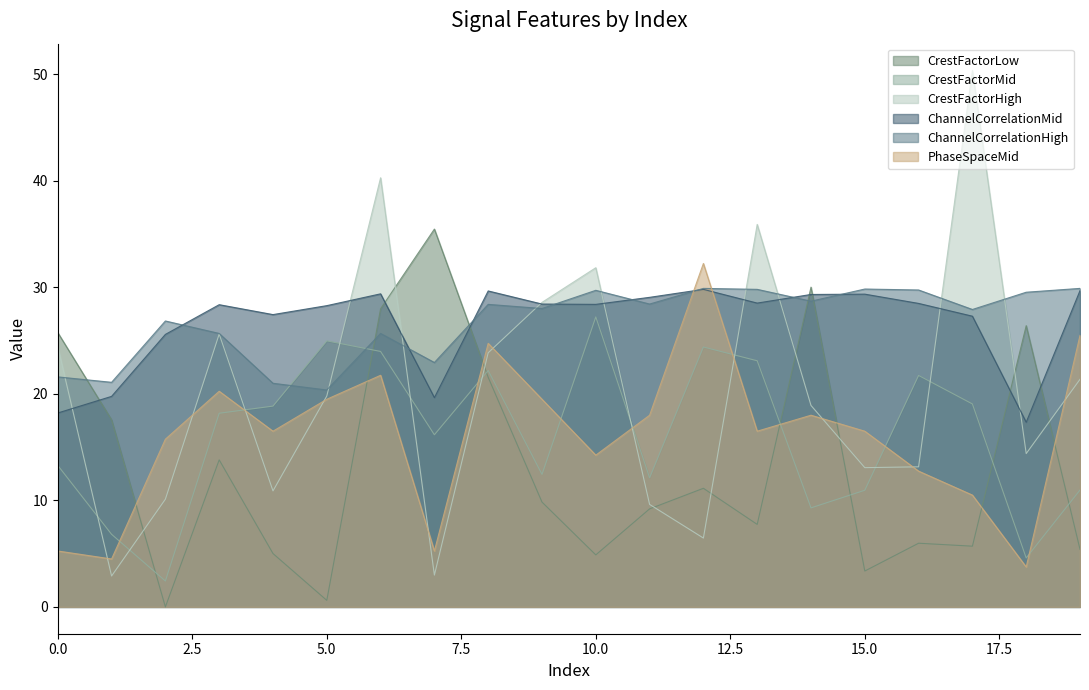

Where is the first local maximum for CrestFactorLow?

3